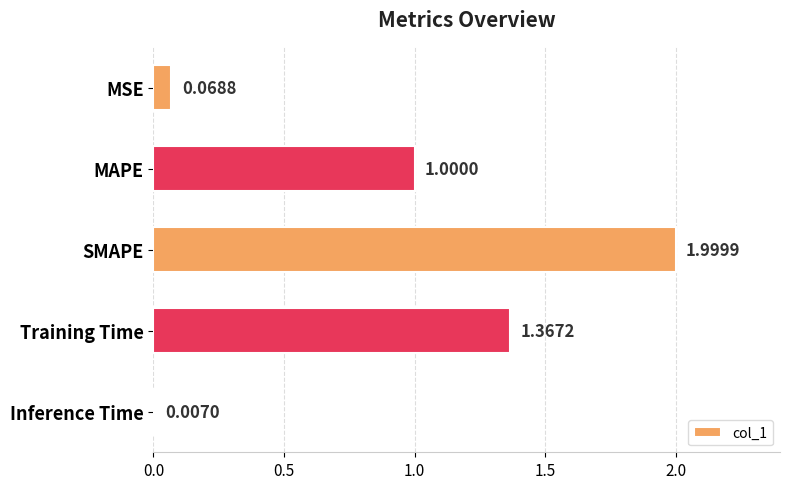

What is the average value?

0.9